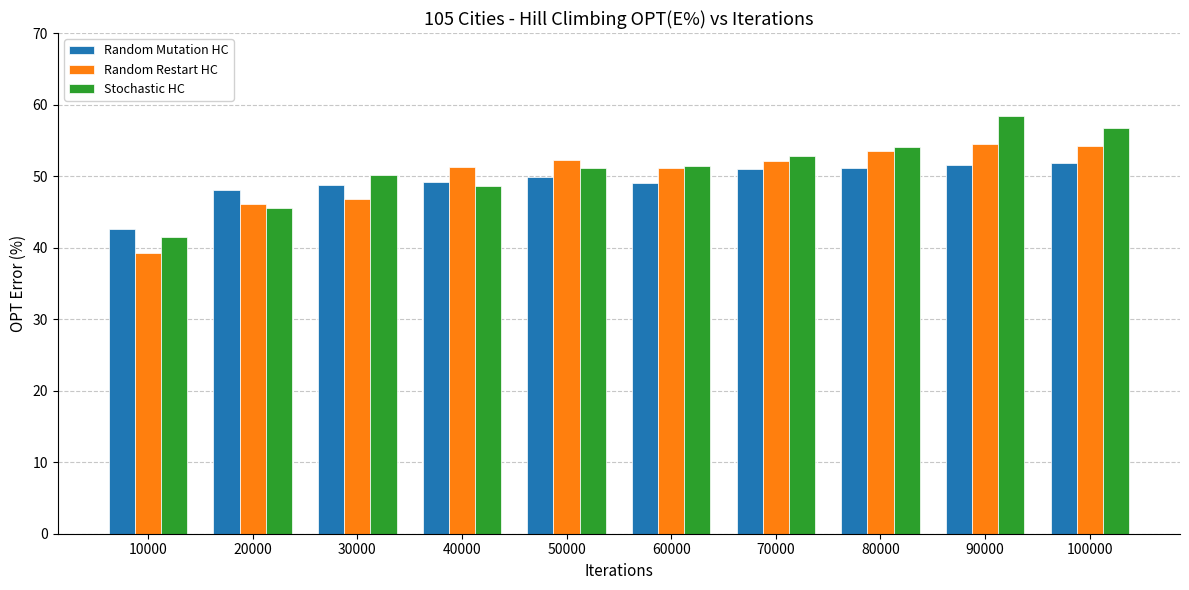

The value of Random Mutation HC at 30000 is 48.7. True or false?

True